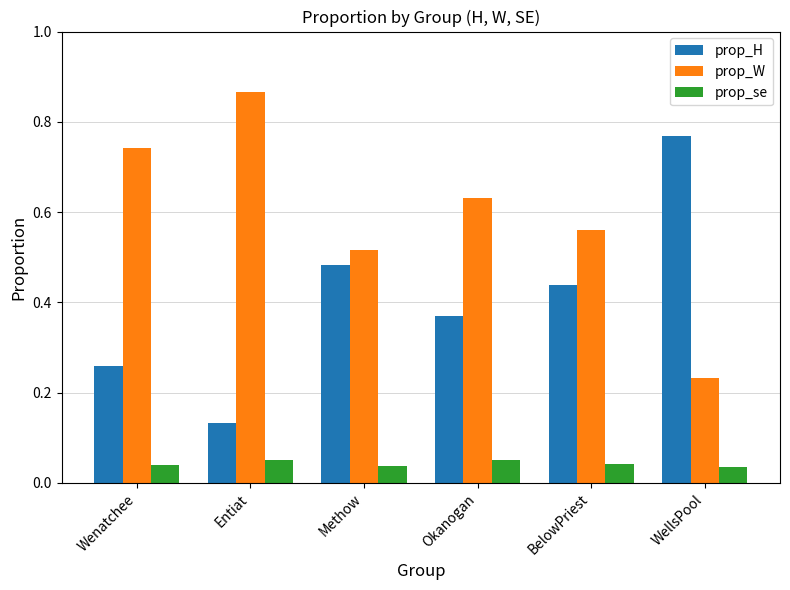

What is the total value across all series at BelowPriest?

1.0